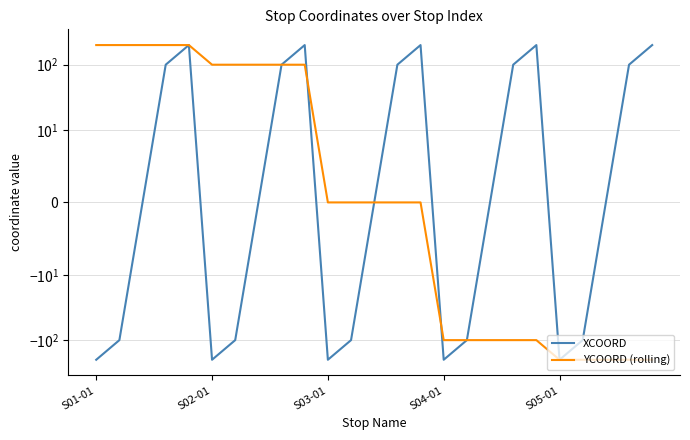

List the labels in order of YCOORD (rolling) value, largest first.

S01-01, S02-01, S03-01, S04-01, S05-01, 5, 6, 7, 8, 9, 10, 11, 12, 13, 14, 15, 16, 17, 18, 19, 20, 21, 22, 23, 24